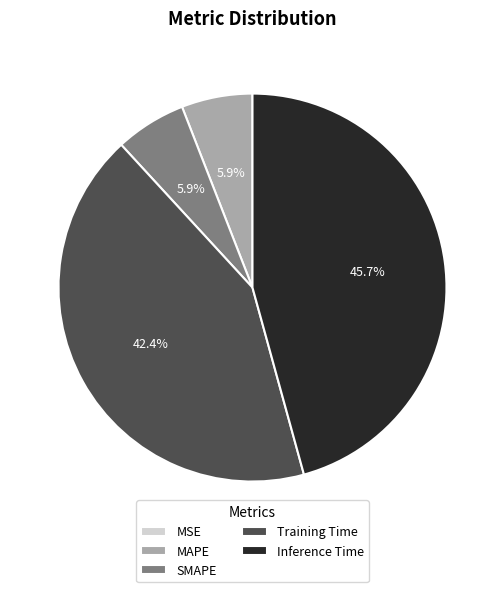

What percentage is the SMAPE slice, to the nearest percent?

6%